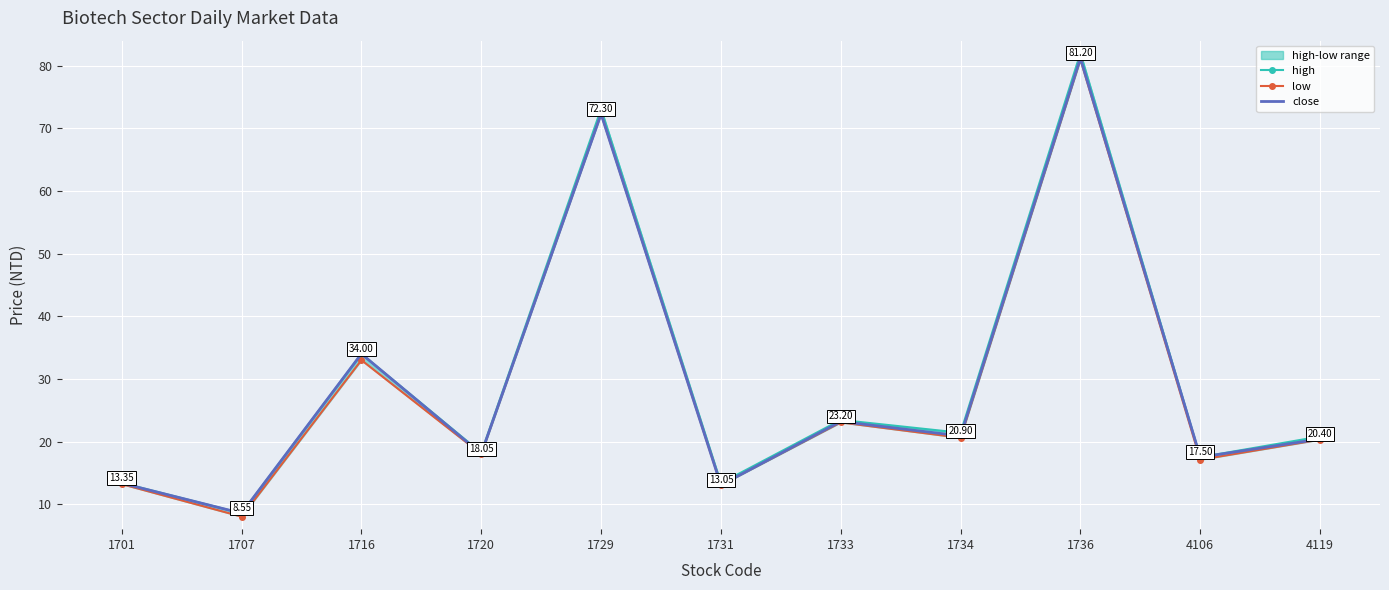

Is it true that low equals 28.2 at 1736?

False